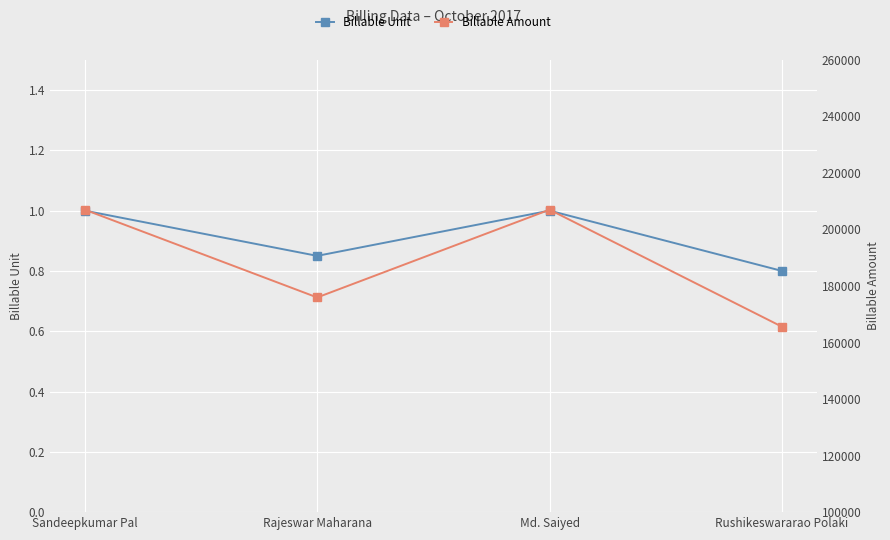

True or false: Billable Amount and Billable Unit intersect in this chart.

False